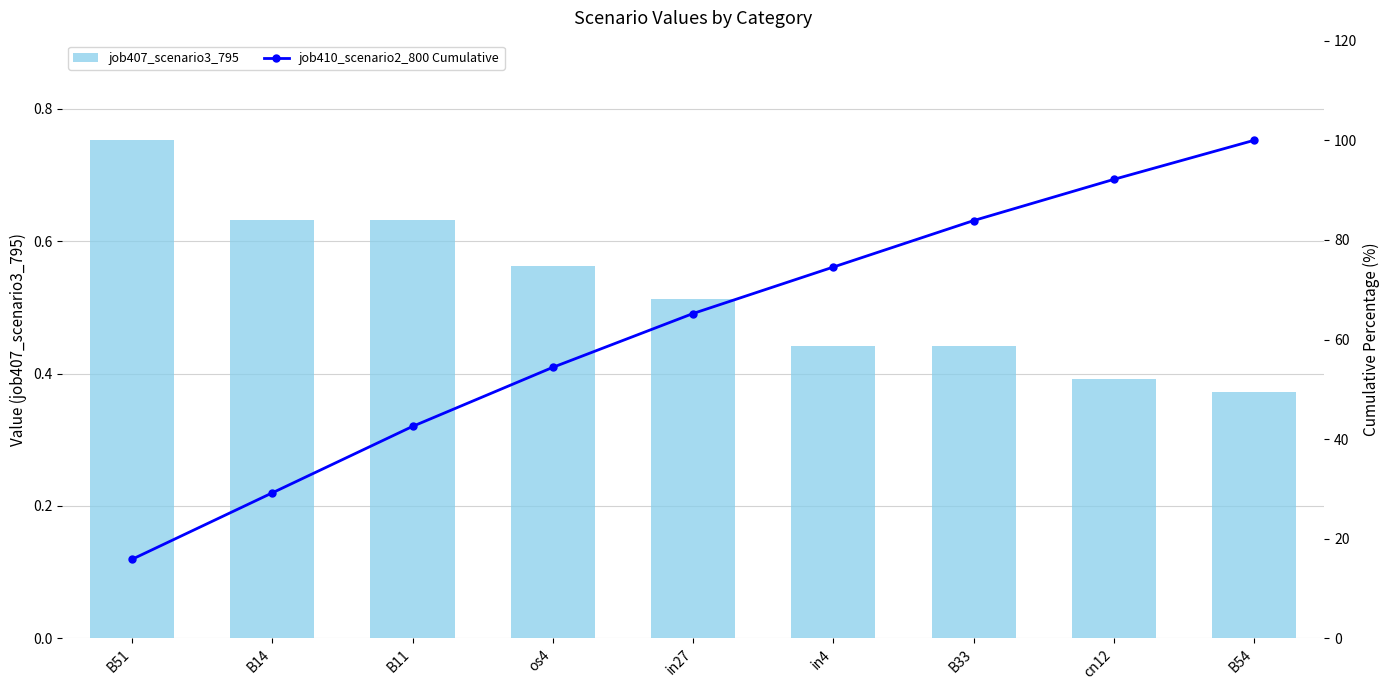

At how many categories does at least one series exceed 43?

6